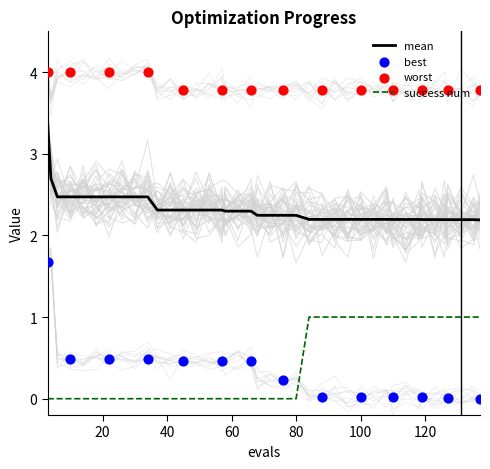

Which series contains the lowest Y value?

best